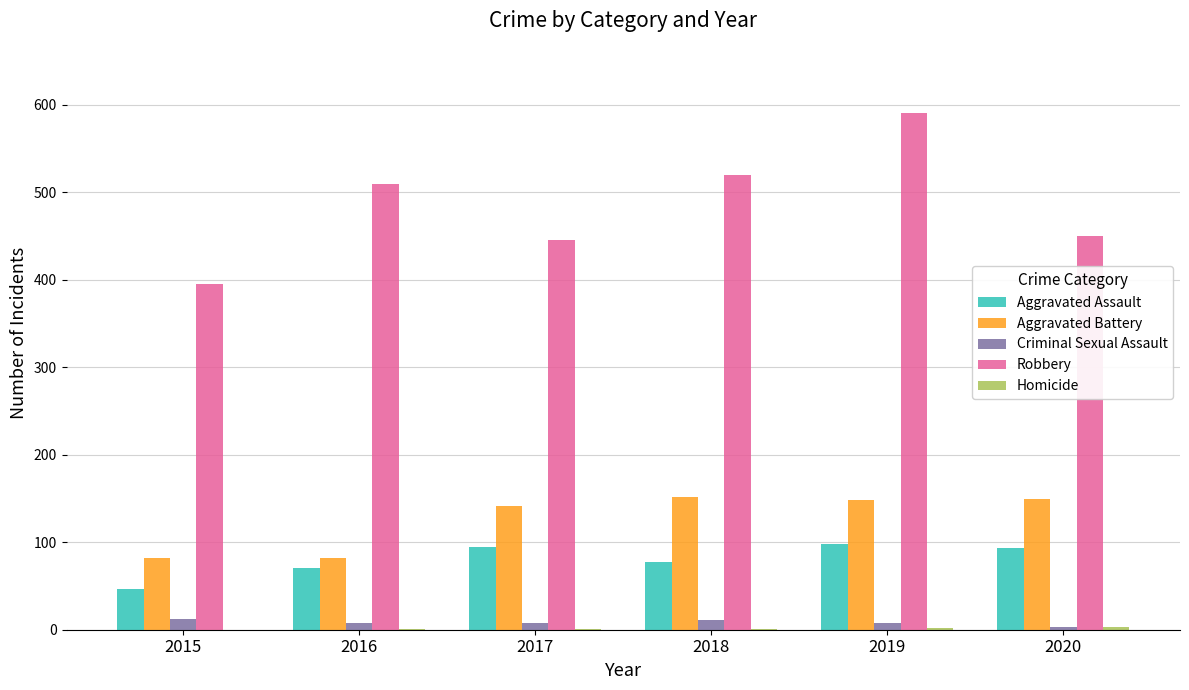

The value of Criminal Sexual Assault at 2016 is 8. True or false?

True